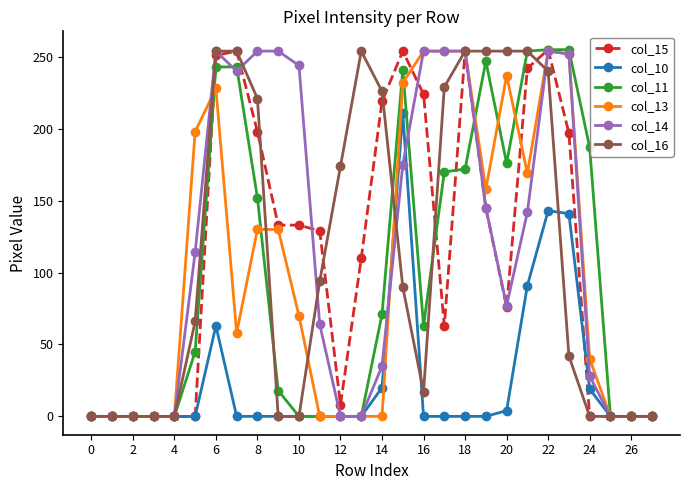

At how many categories does at least one series exceed 32?

20